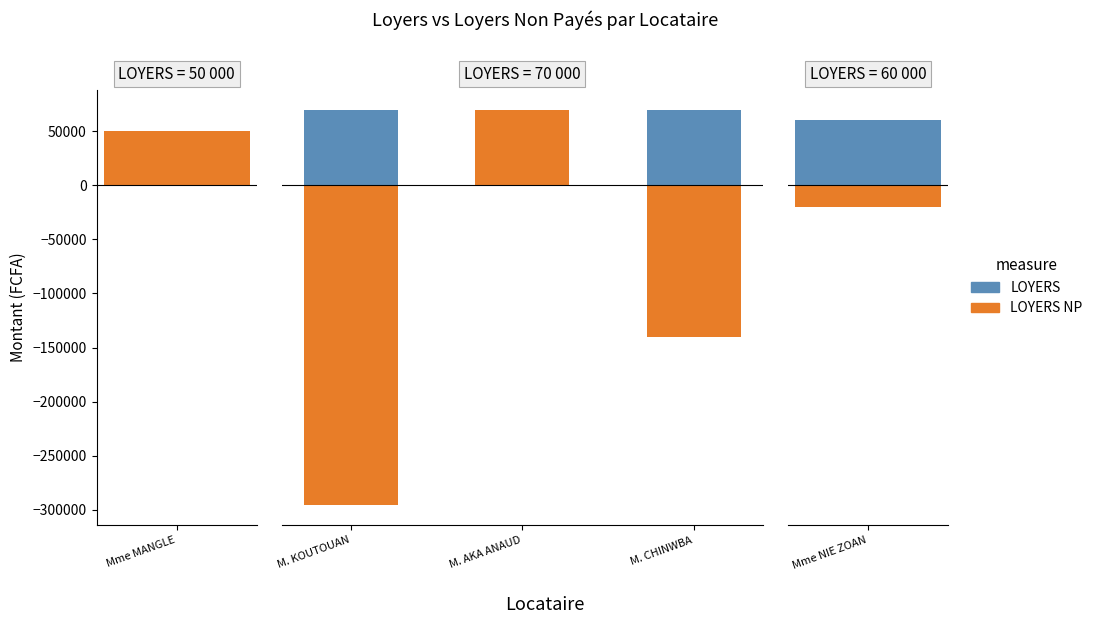

Is the value of LOYERS at M. CHINWBA greater than the value of LOYERS NP at M. KOUTOUAN?

Yes